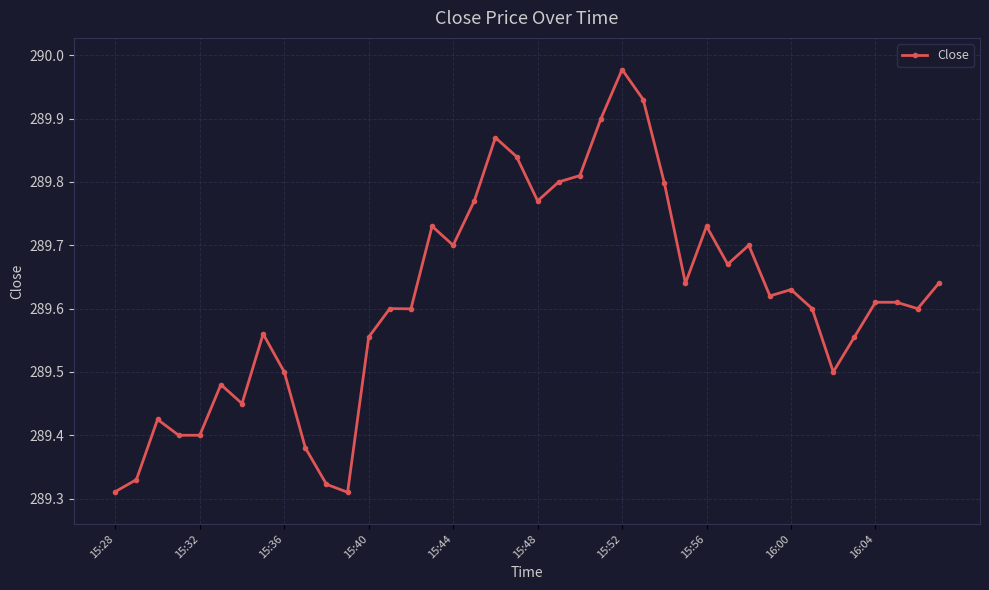

What is the difference between the second highest and second lowest values?

0.6